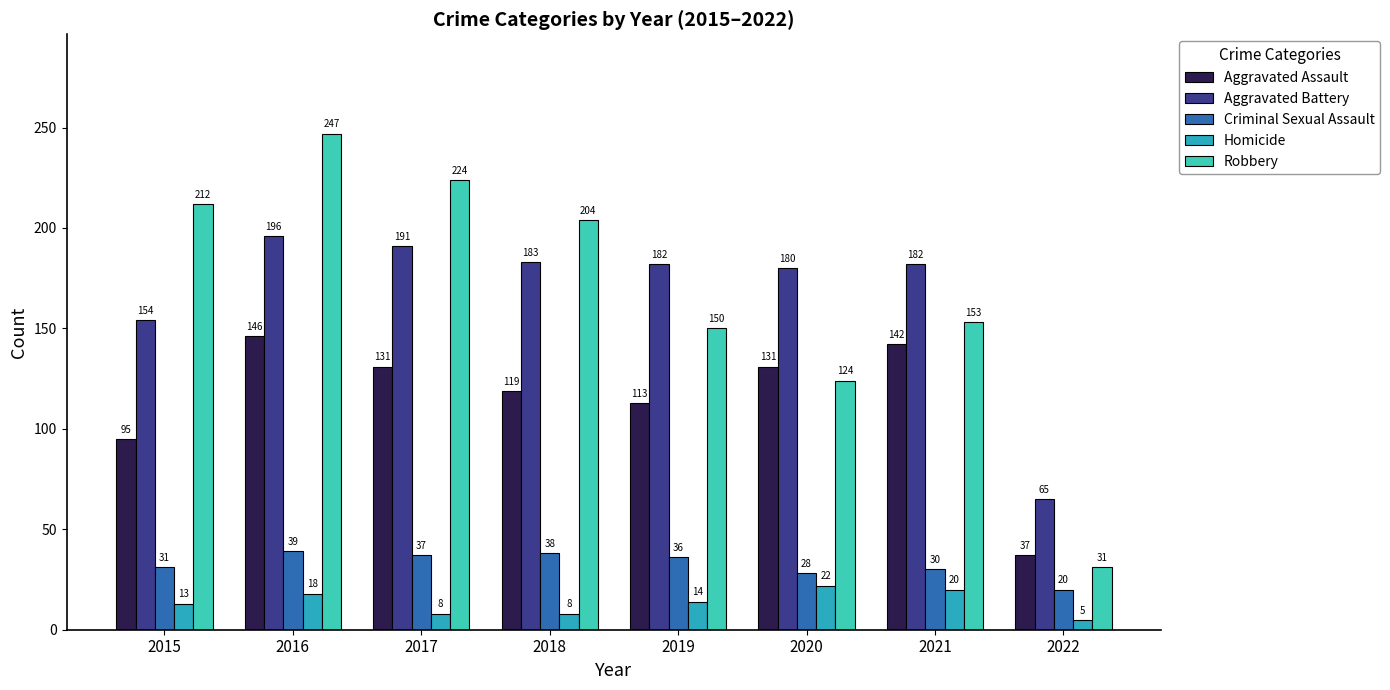

What is the sum of the Homicide values at 2017 and 2015?

21